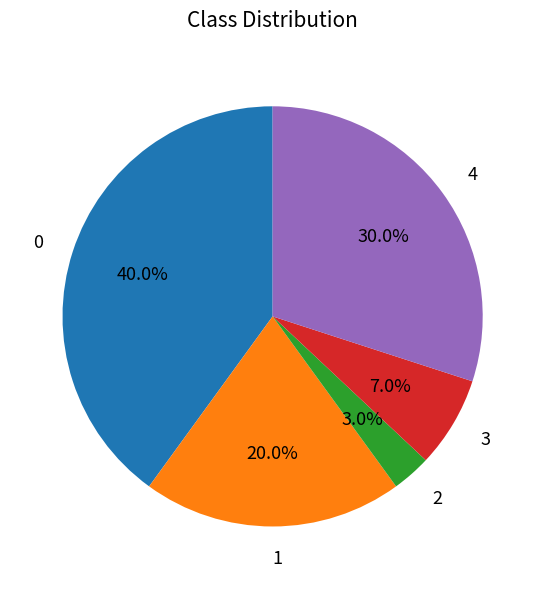

How many slices are in this pie chart?

5